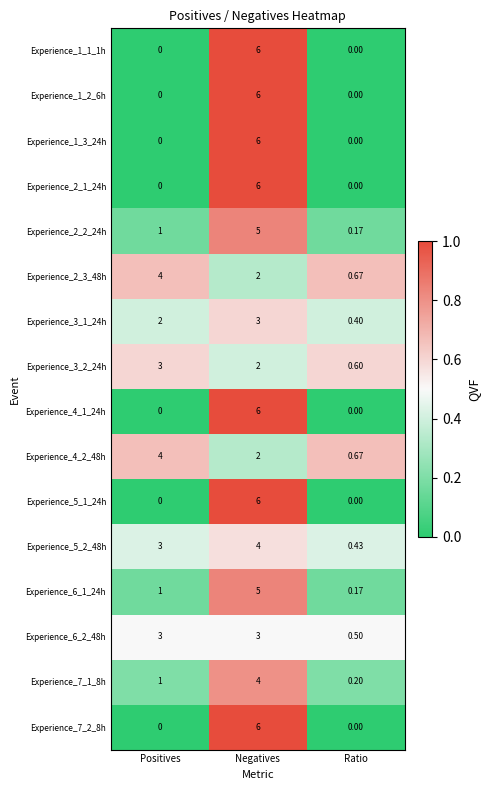

Is the value of Experience_6_1_24h at Negatives greater than the value of Experience_1_2_6h at Ratio?

Yes